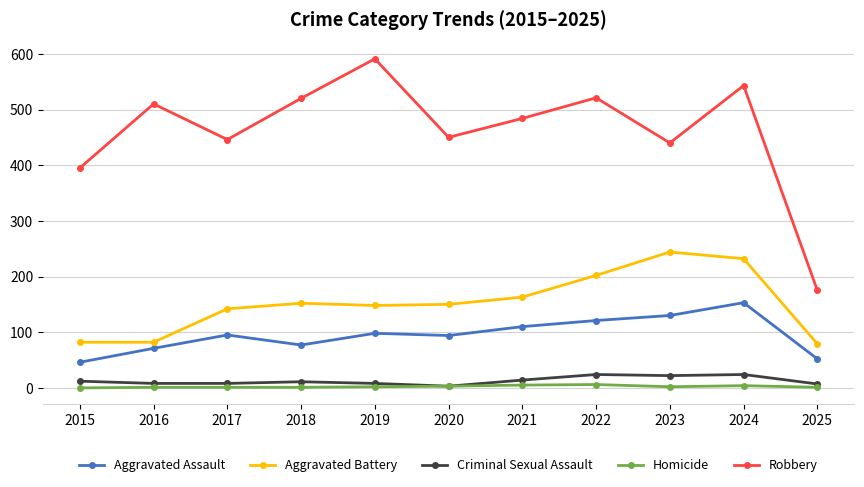

True or false: Robbery and Homicide intersect in this chart.

False